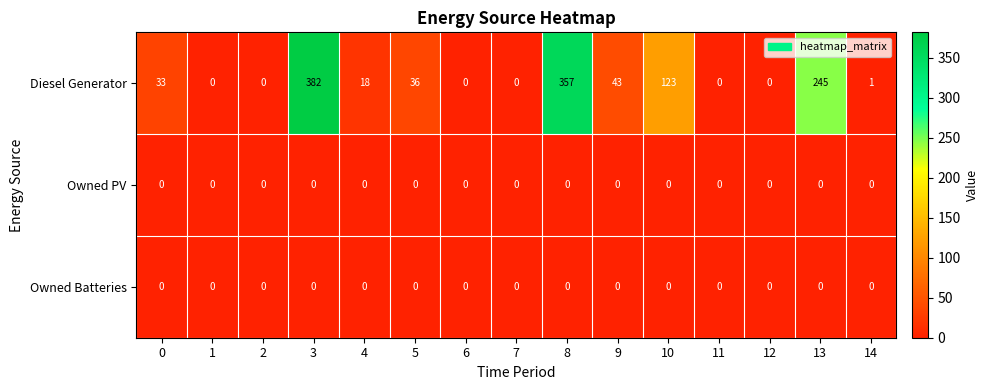

At which category does the chart reach its peak across all series?

3